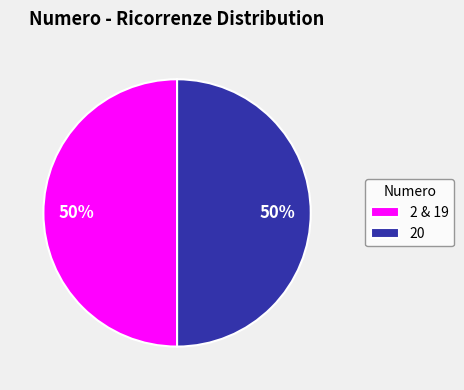

Is it true that 20 is 50% of the pie?

True